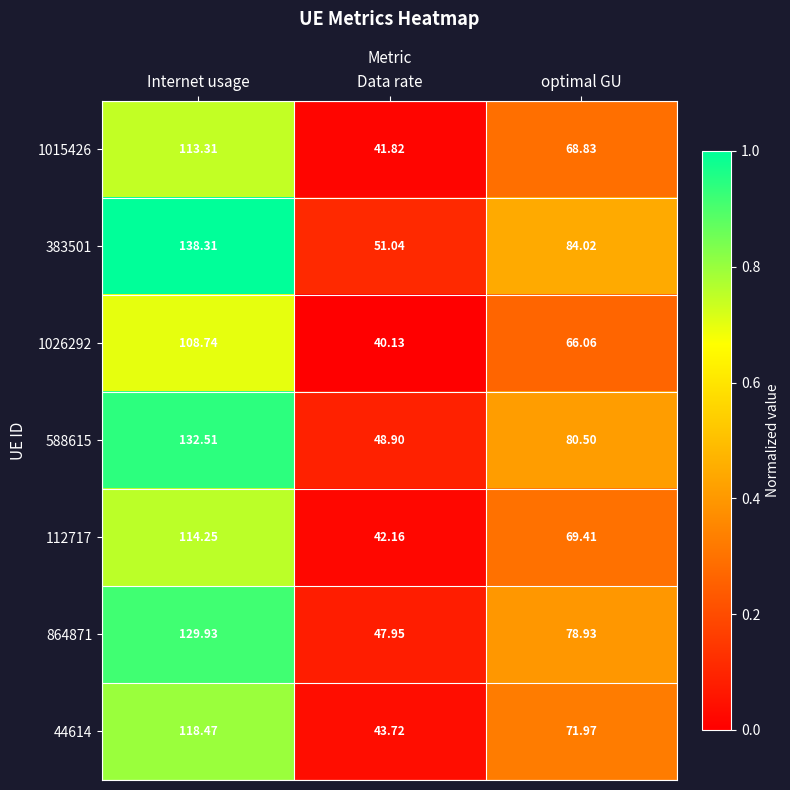

Which category has the highest value across all series?

Internet usage